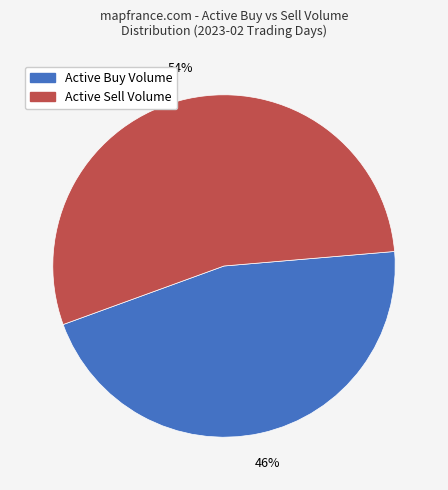

Is there any slice that represents more than half of the pie?

Yes